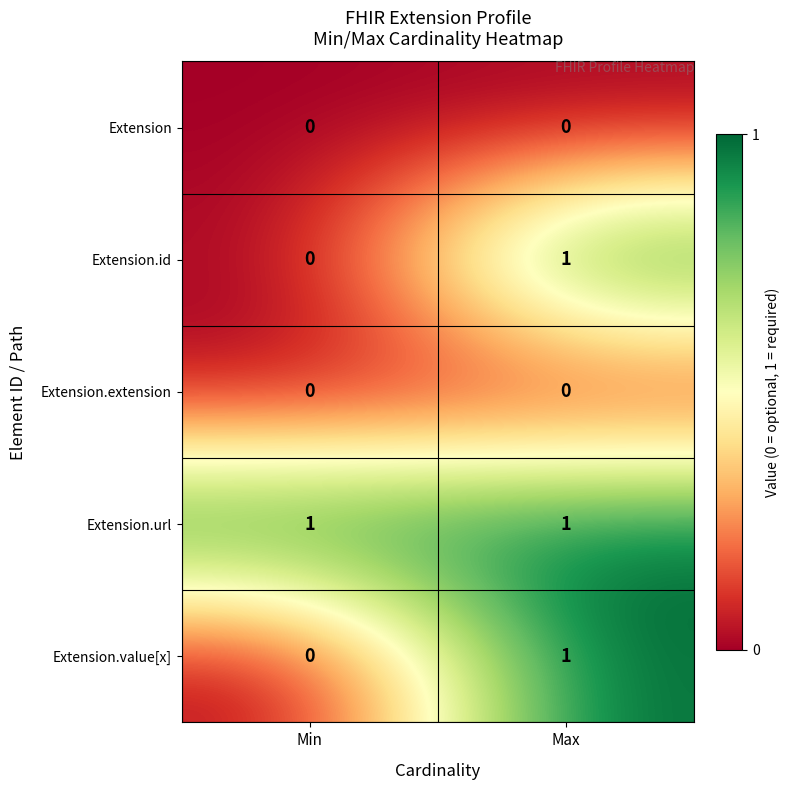

Is it true that Extension equals 0 at Min?

True